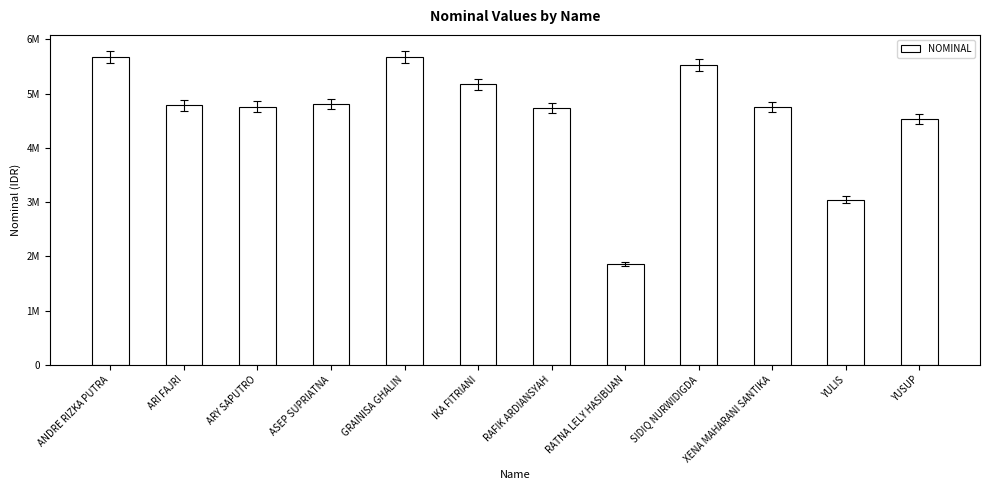

Is it true that the value at ASEP SUPRIATNA is 7482499?

False